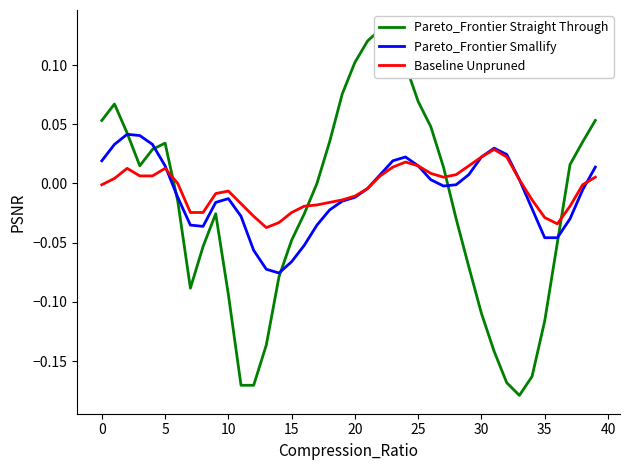

Which series has the largest total across all categories?

Baseline Unpruned